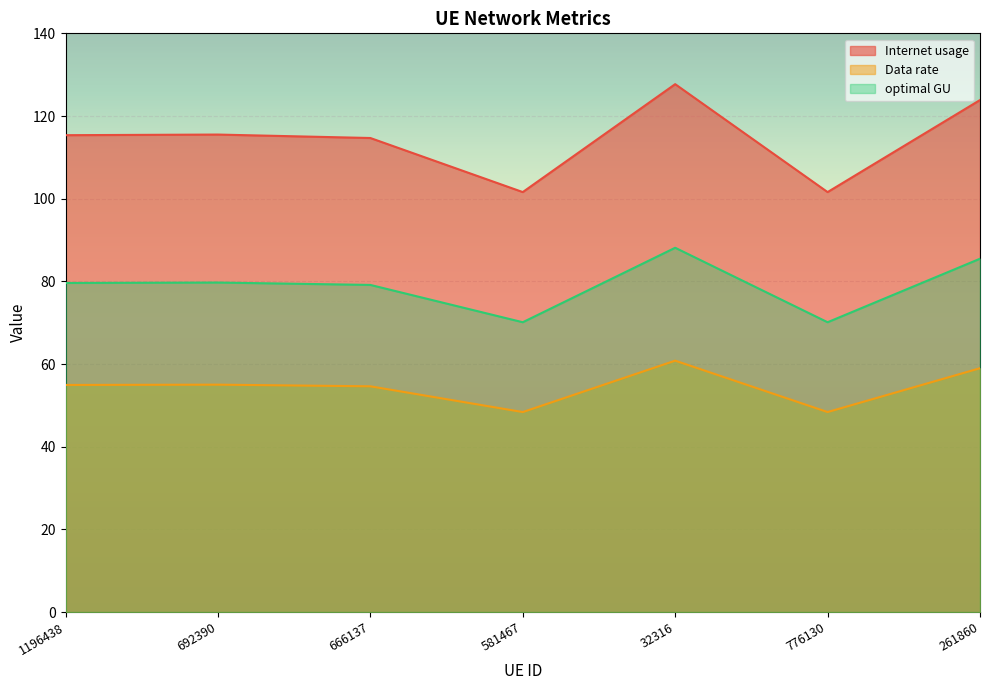

Between 1196438 and 32316, which is larger?

32316